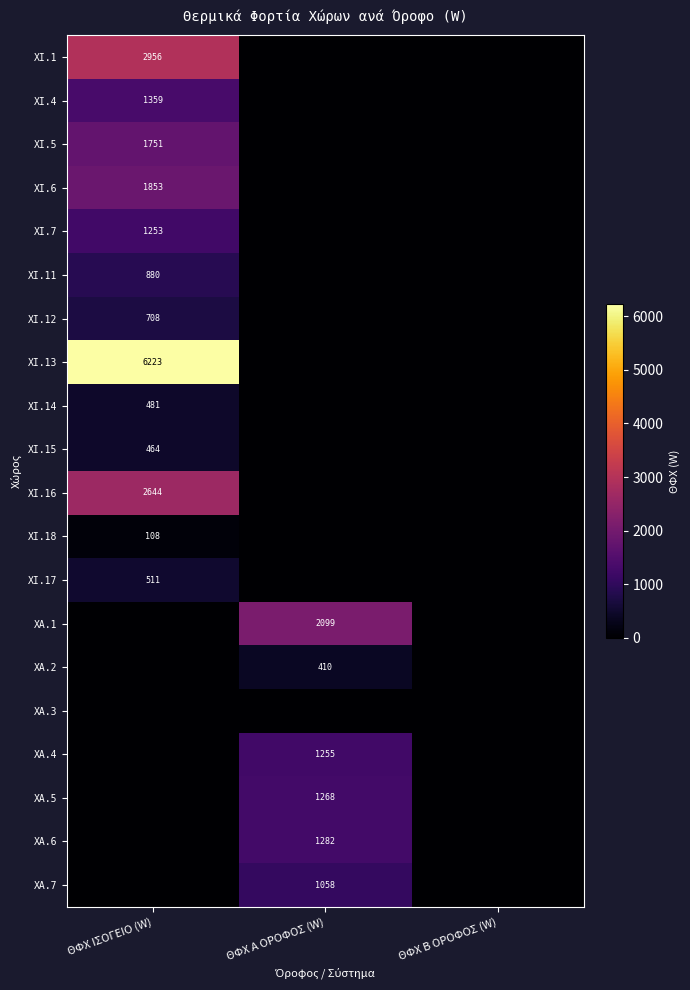

Is it true that ΧΙ.4 equals 1359 at ΘΦΧ ΙΣΟΓΕΙΟ (W)?

True